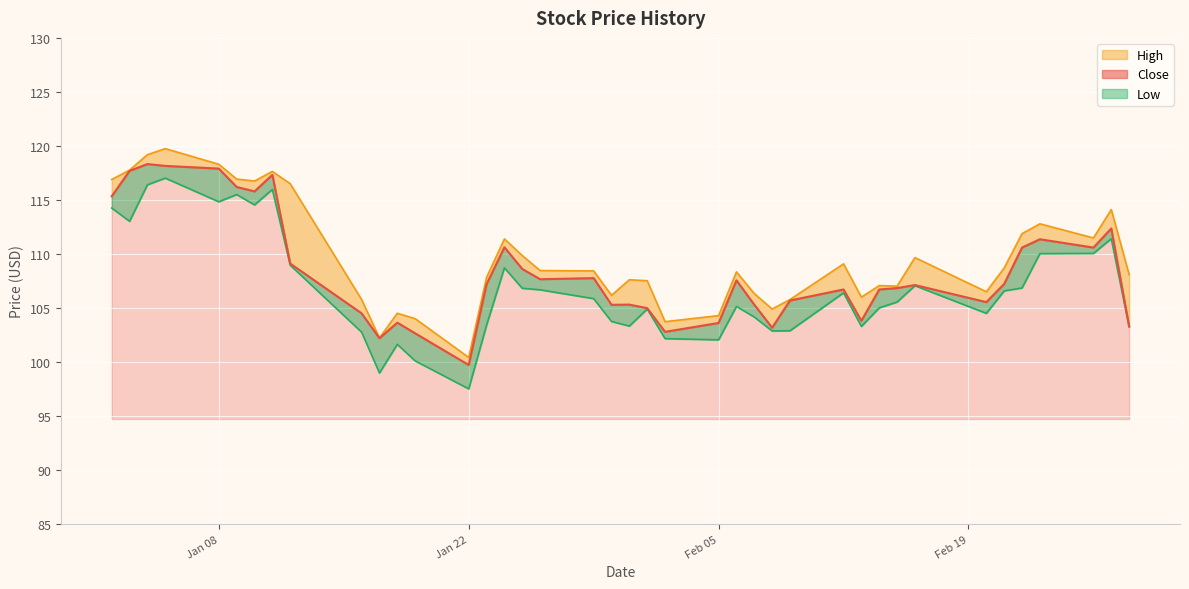

What are all the series names shown in the legend?

Close, High, Low